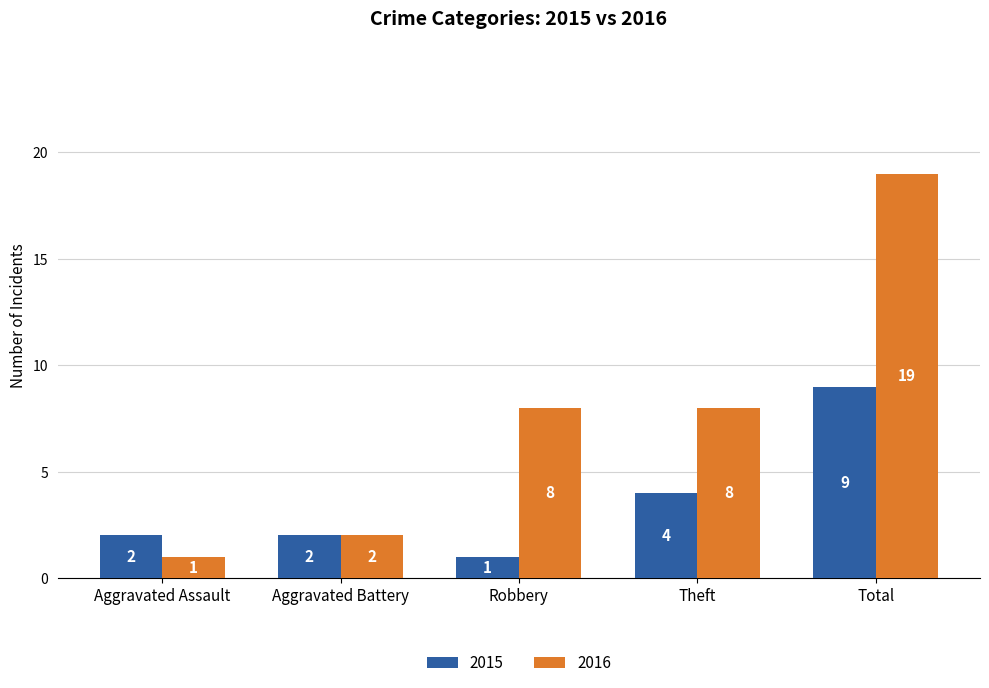

What is the label of the 2nd bar from the left?

Aggravated Battery